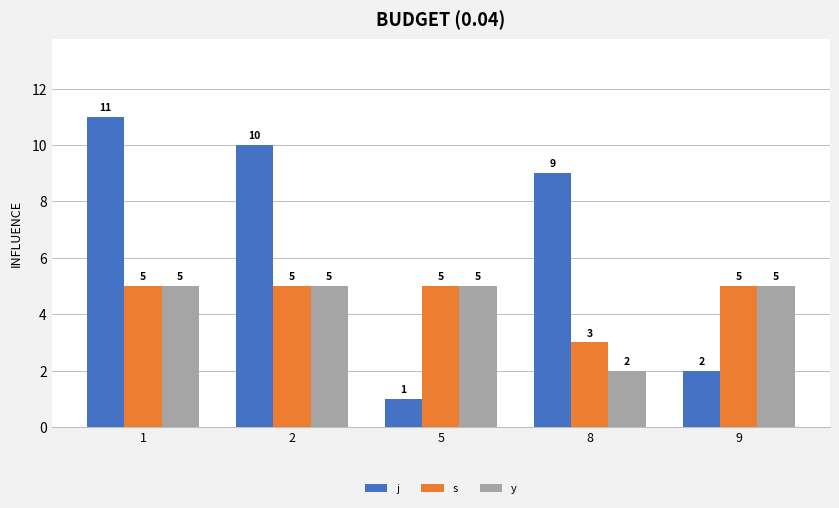

Is it true that j equals 2 at 9?

True